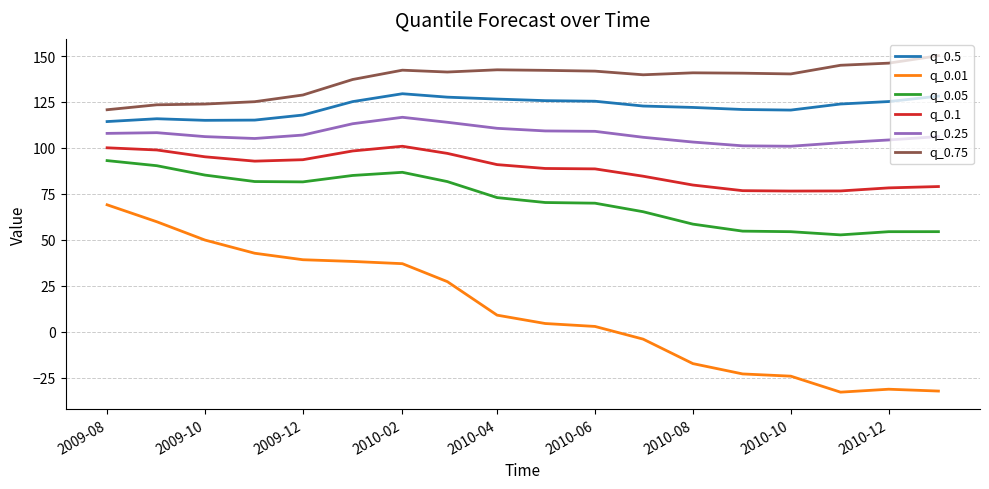

In q_0.25, how many points are lower than both neighbors (excluding endpoints)?

2